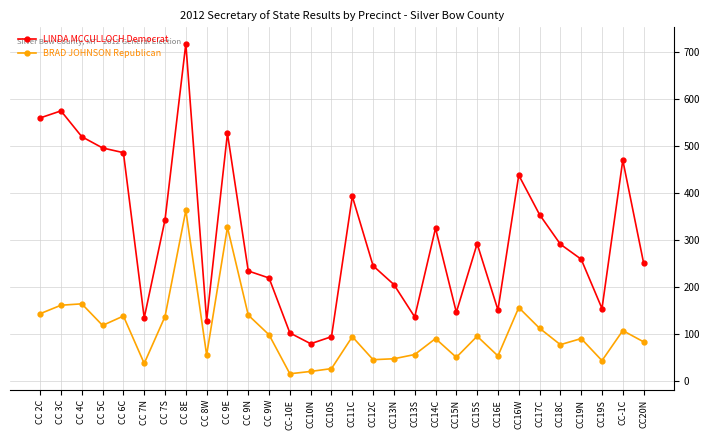

What is the label of the 3rd point from the left?

CC 4C